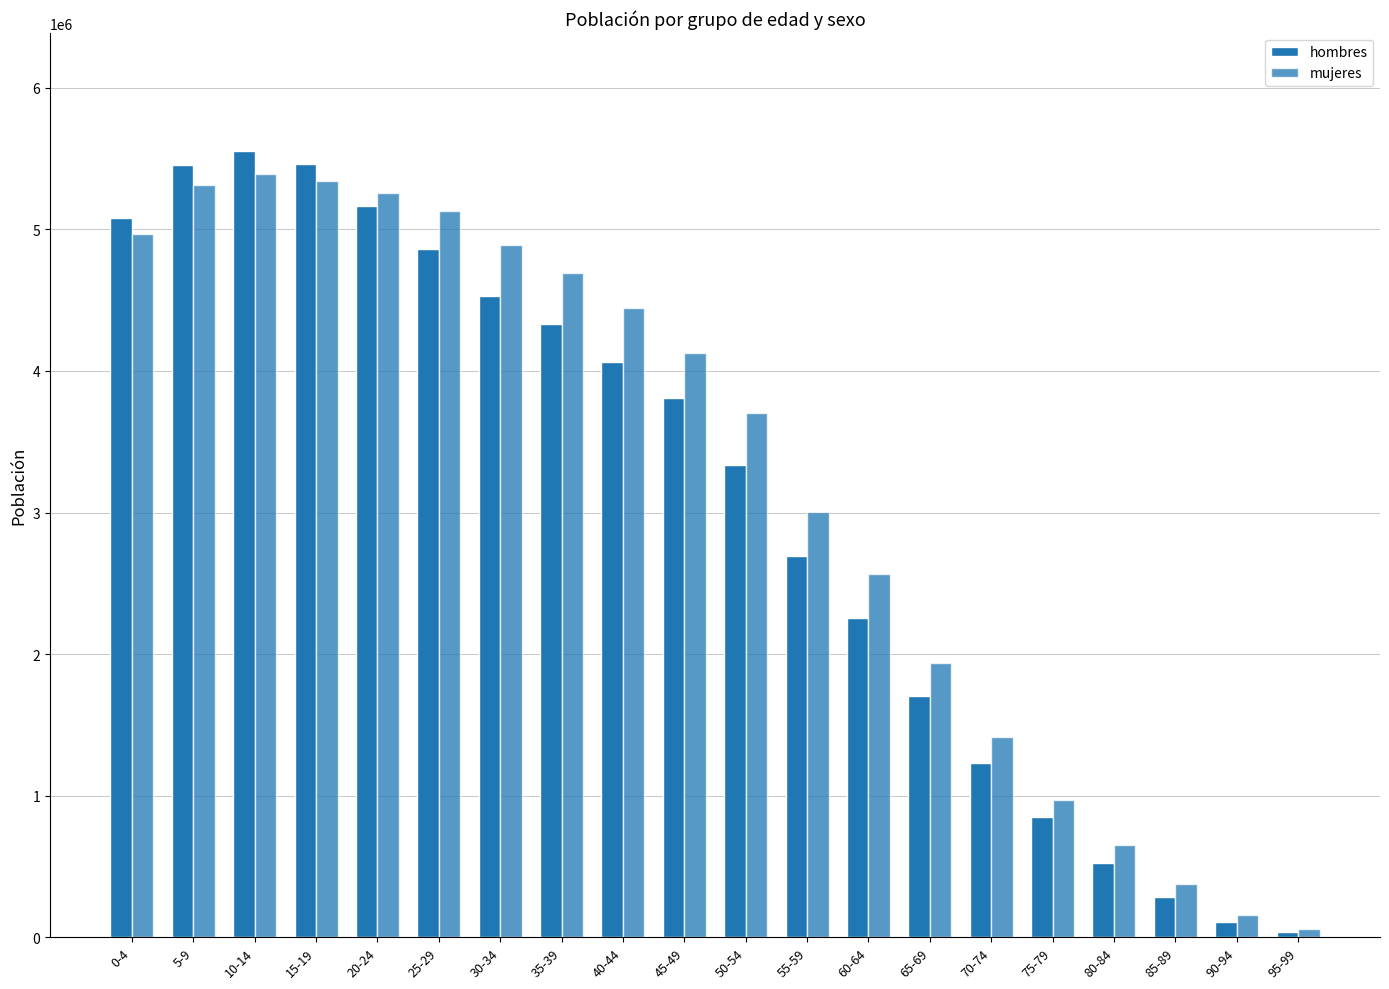

Which category has the highest value across all series?

10-14